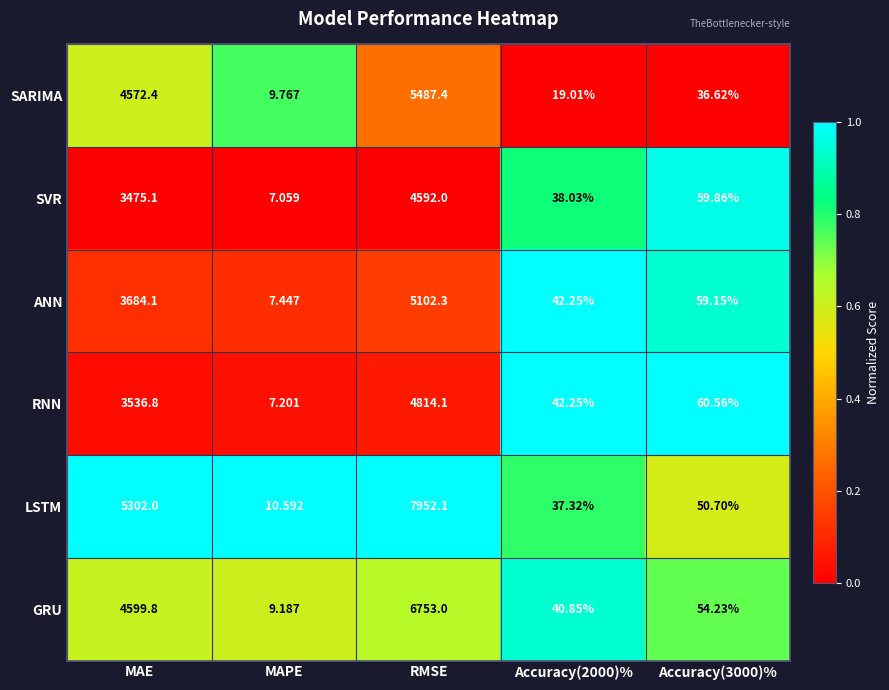

Rank the series at MAE from highest to lowest value.

LSTM, GRU, SARIMA, ANN, RNN, SVR